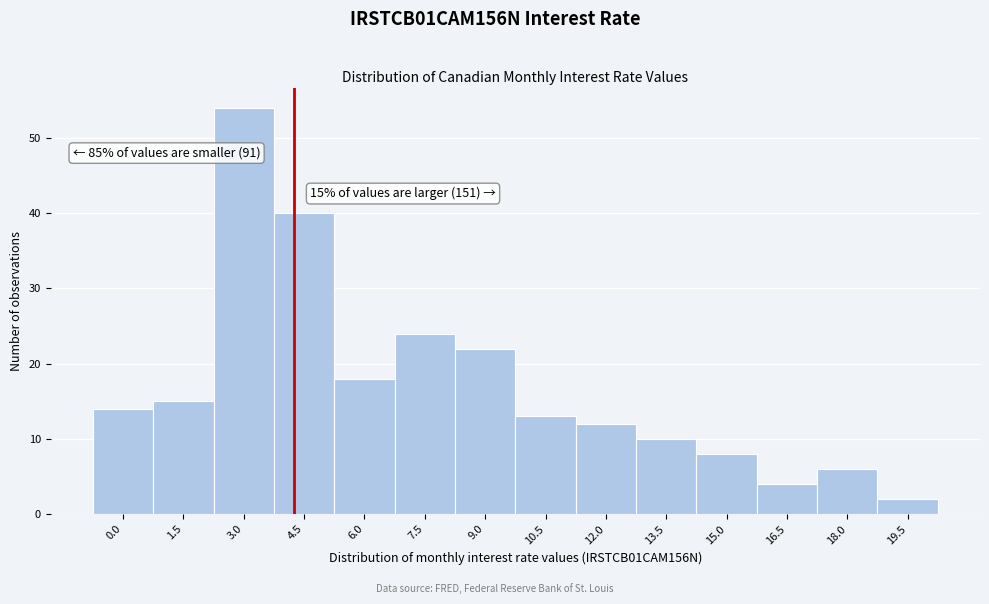

Reading left to right, transcribe all the data shown in this chart.

0.0=14	1.5=15	3.0=54	4.5=40	6.0=18	7.5=24	9.0=22	10.5=13	12.0=12	13.5=10	15.0=8	16.5=4	18.0=6	19.5=2